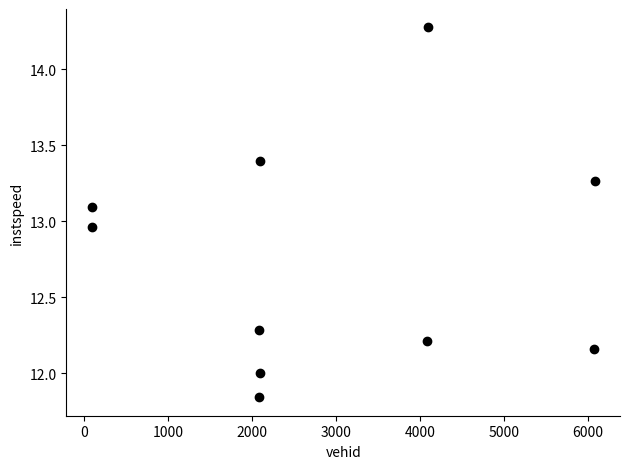

What is the range of X values (max minus min)?

5995.0